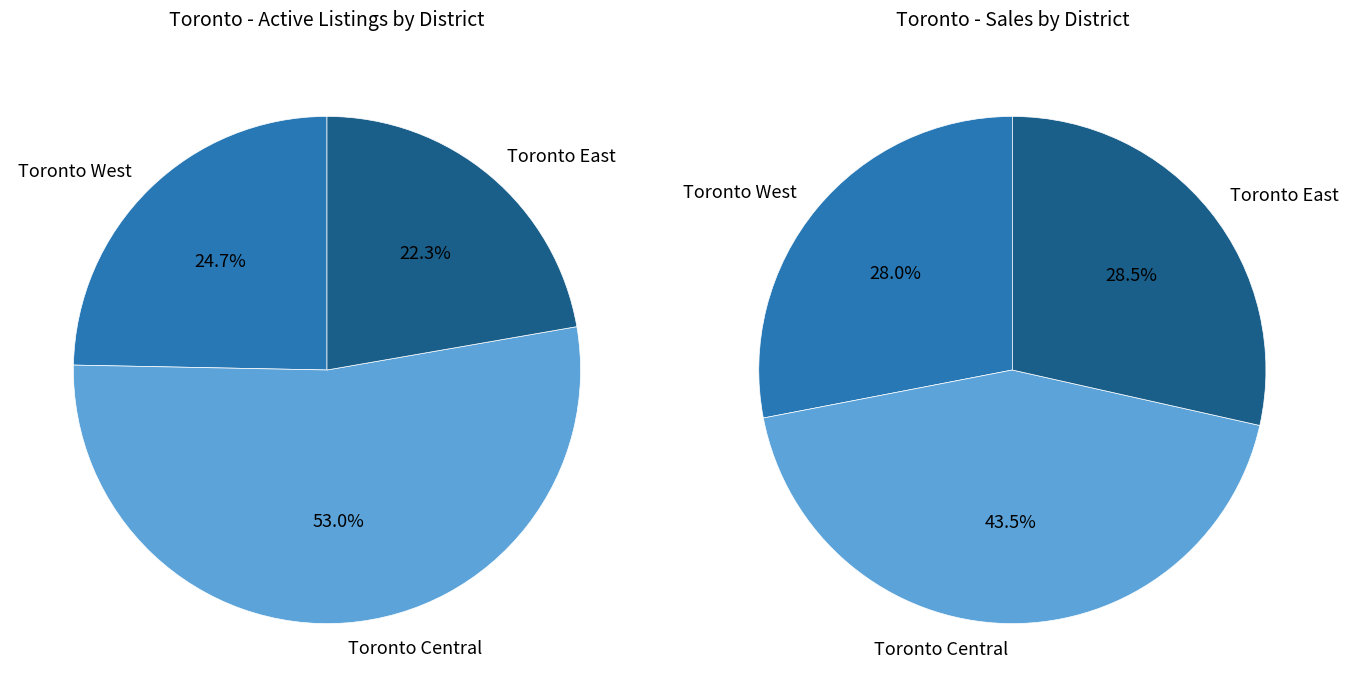

To the nearest percent, what is the difference between the largest and smallest slice percentages?

31%